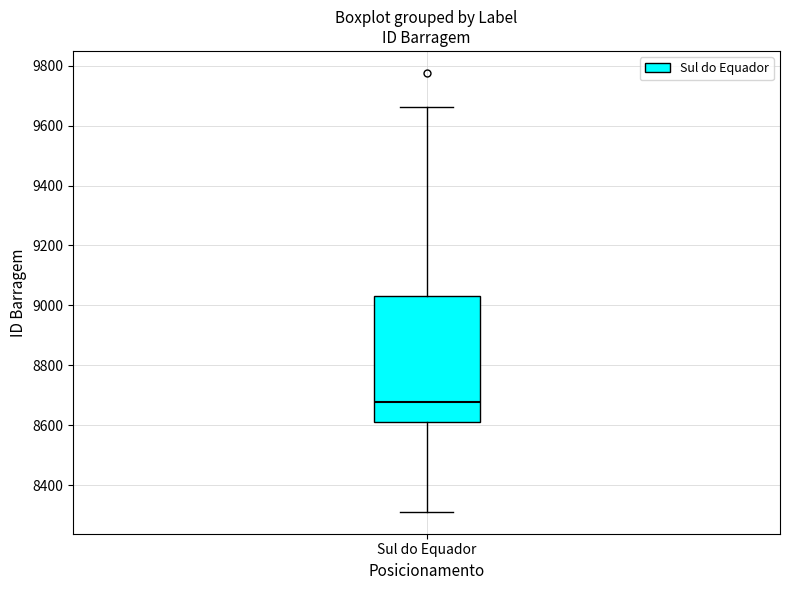

Where does the upper whisker of the box for Sul do Equador end on the y-axis? The values are not printed on the chart, so give them approximately, as read against the axis.

9660